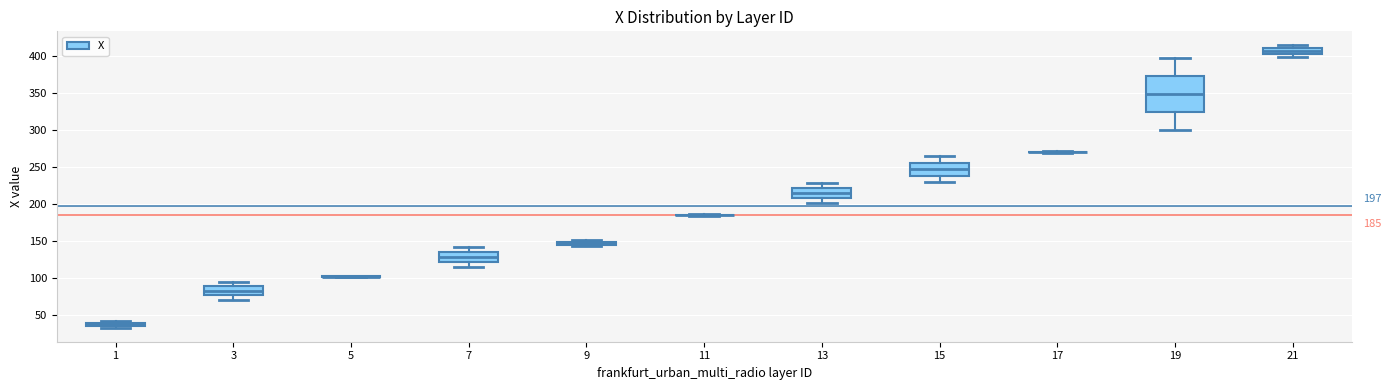

Which box is the tallest, from its lower edge to its upper edge?

19